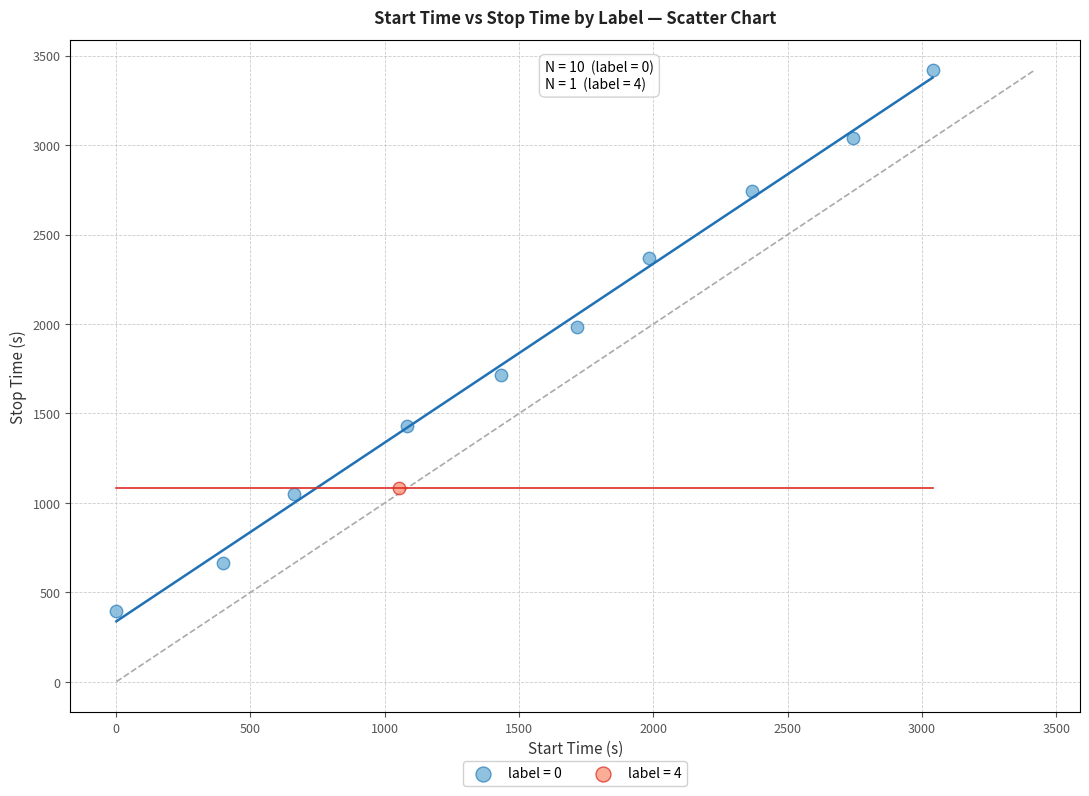

What are all the series names shown in the legend?

label = 0, label = 4